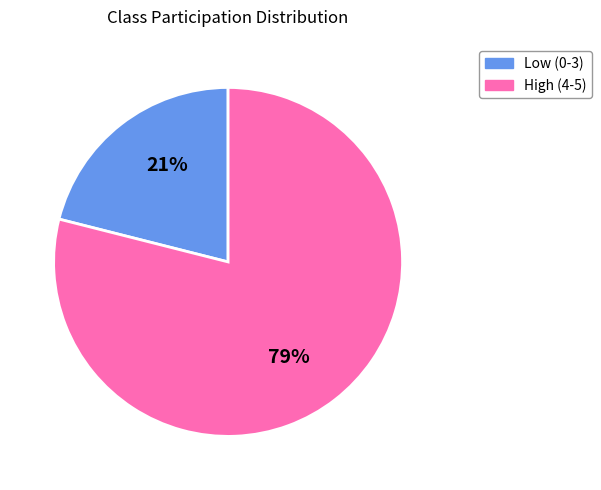

What percentage is the Low (0-3) slice, to the nearest percent?

21%